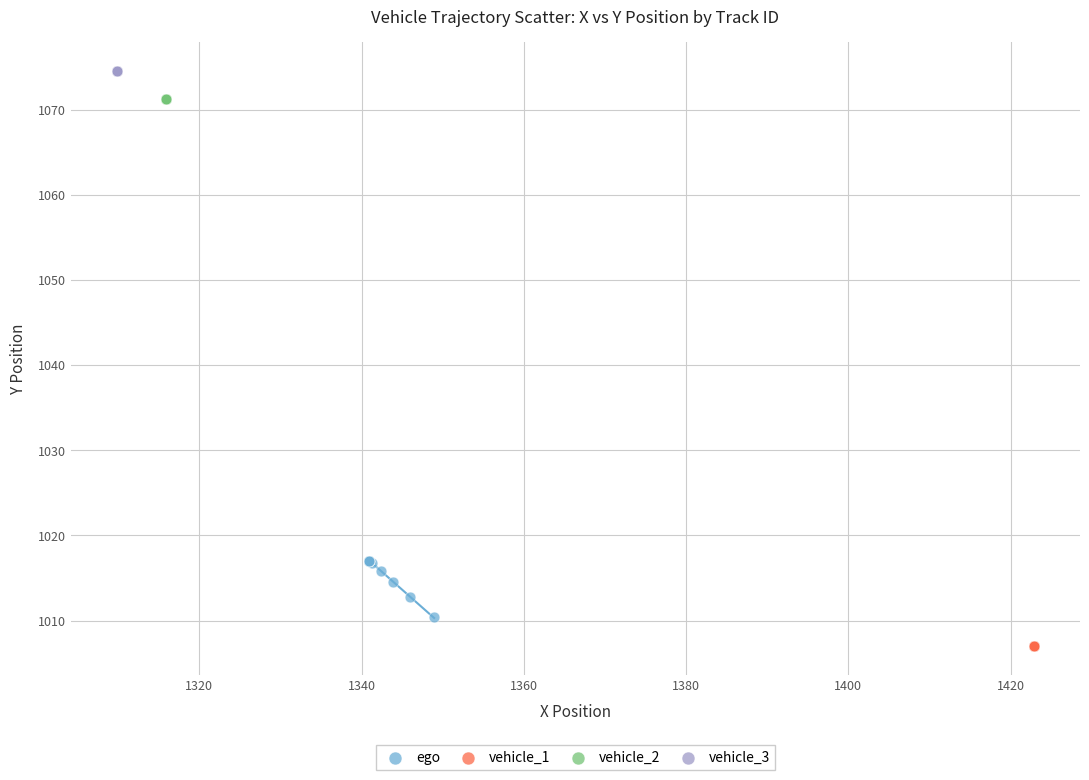

Which series reaches the maximum Y coordinate?

vehicle_3